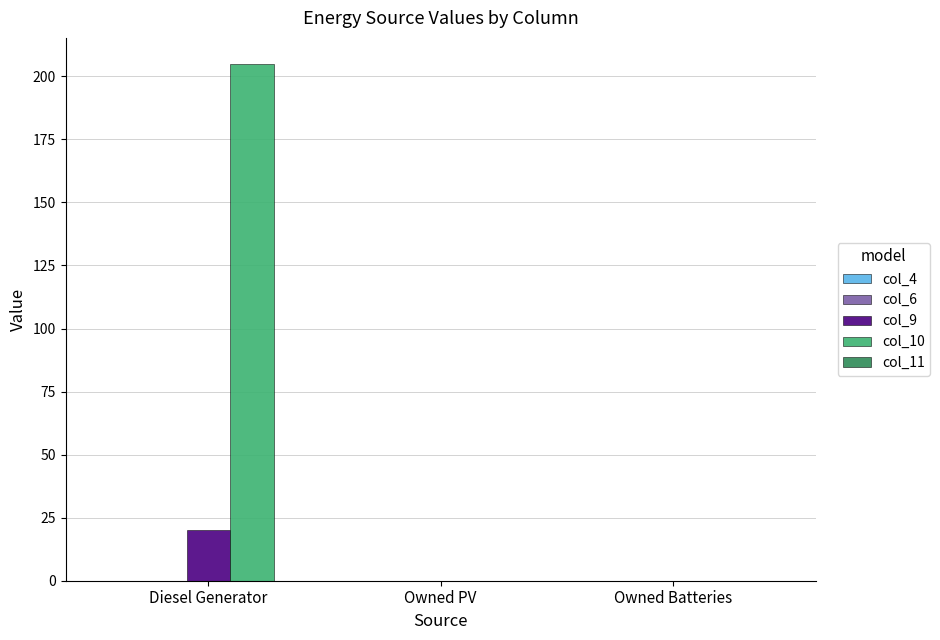

What is the spread (max minus min) of values at Diesel Generator?

185